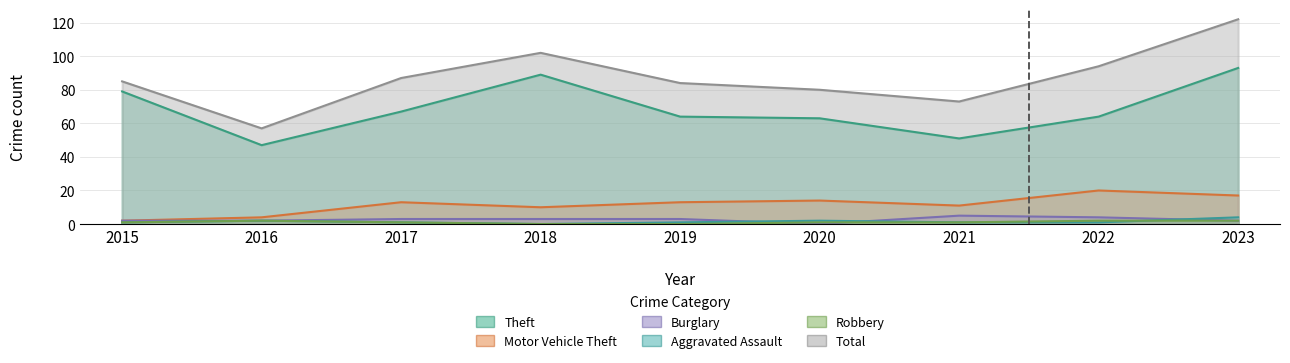

What is the value of the Burglary point at the 5th from the left?

3